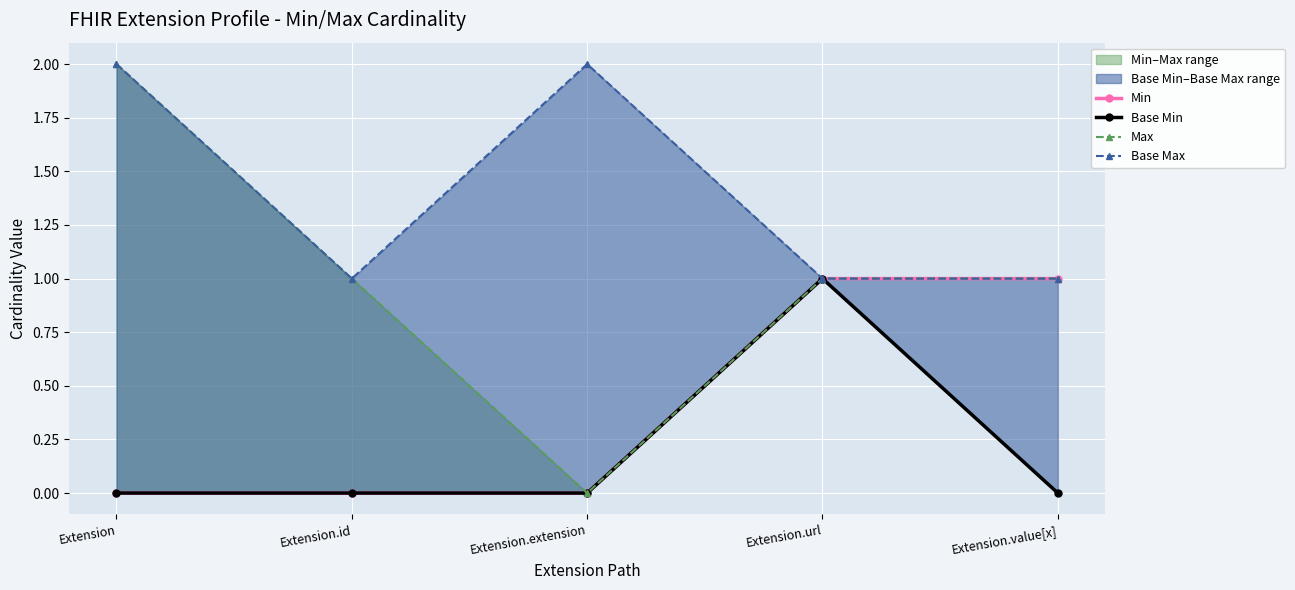

True or false: Max and Min cross at least once.

False